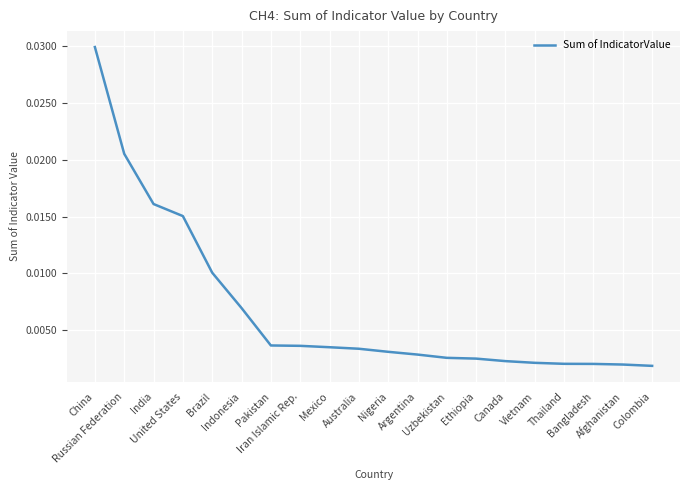

Count the number of categories in the chart.

20